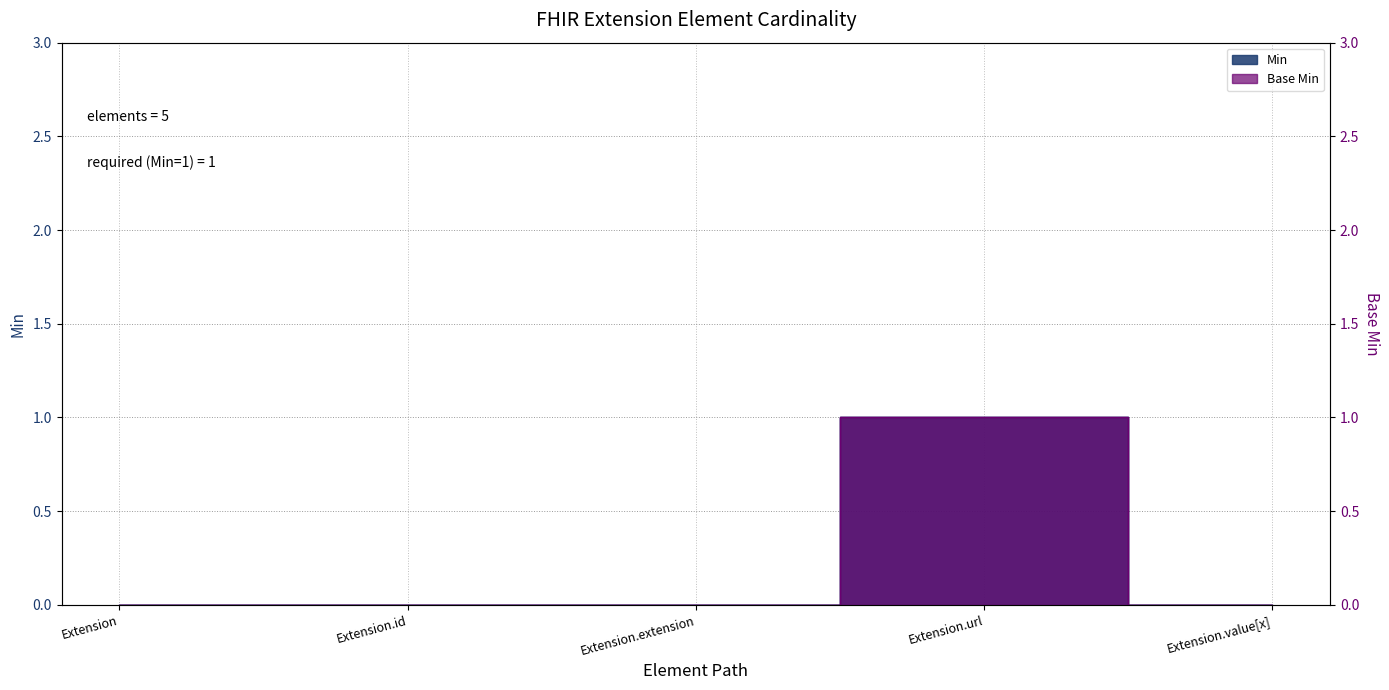

Is it true that Base Min equals -1 at Extension.extension?

False